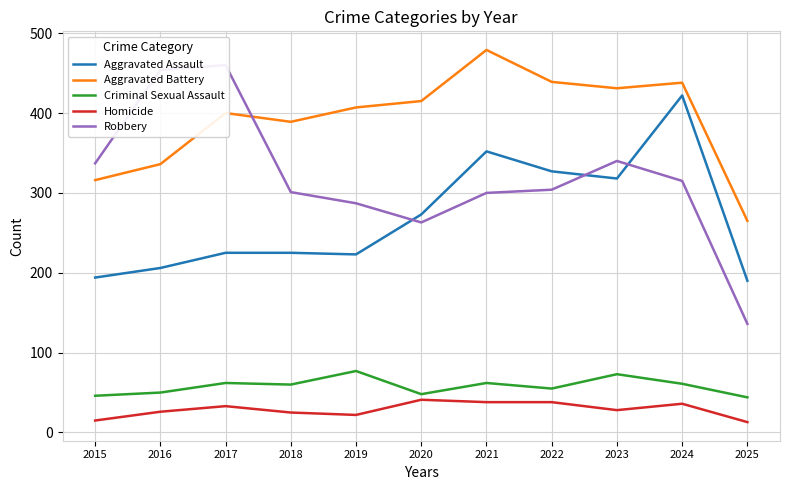

How many values in the Aggravated Assault series exceed 225?

5